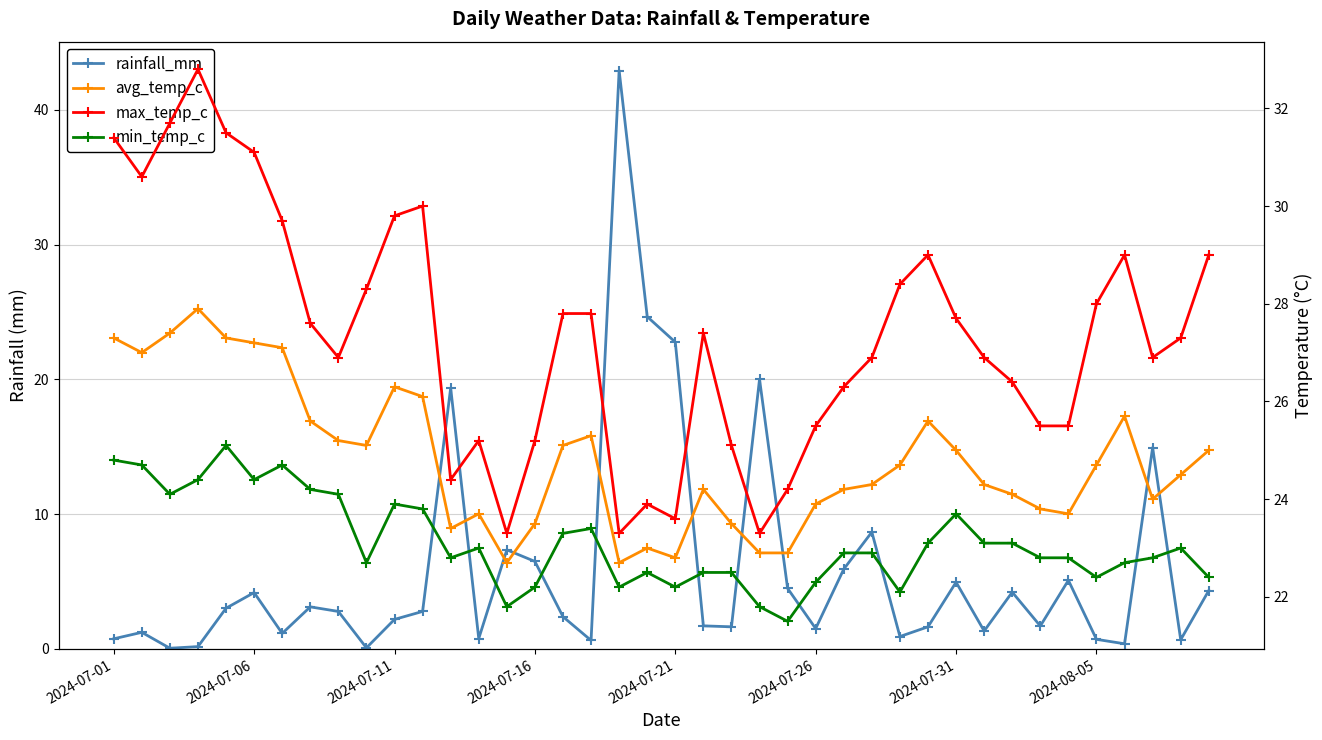

Between 29 and 34, which is larger?

34